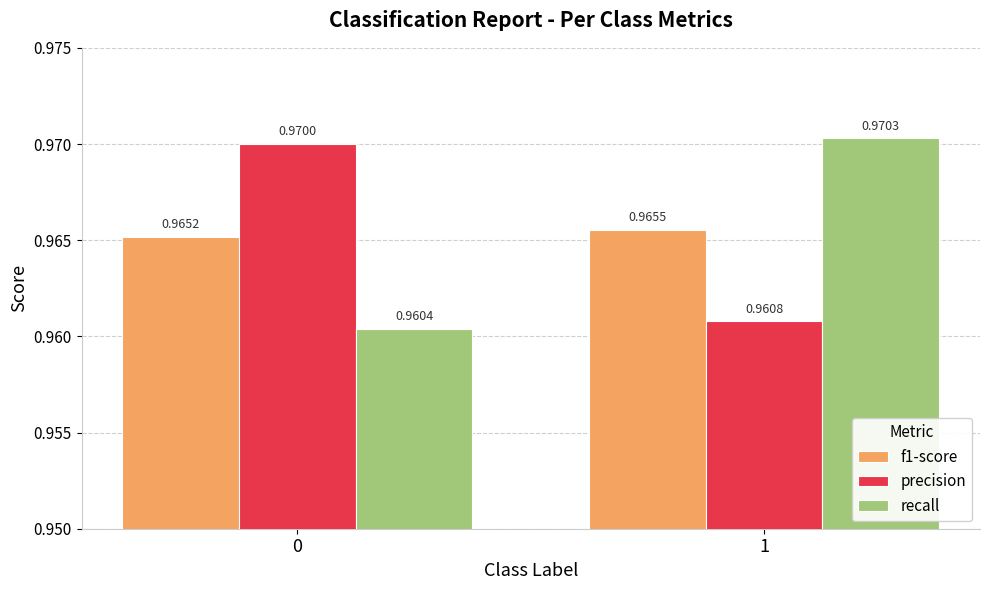

At how many categories does at least one series exceed 0?

2